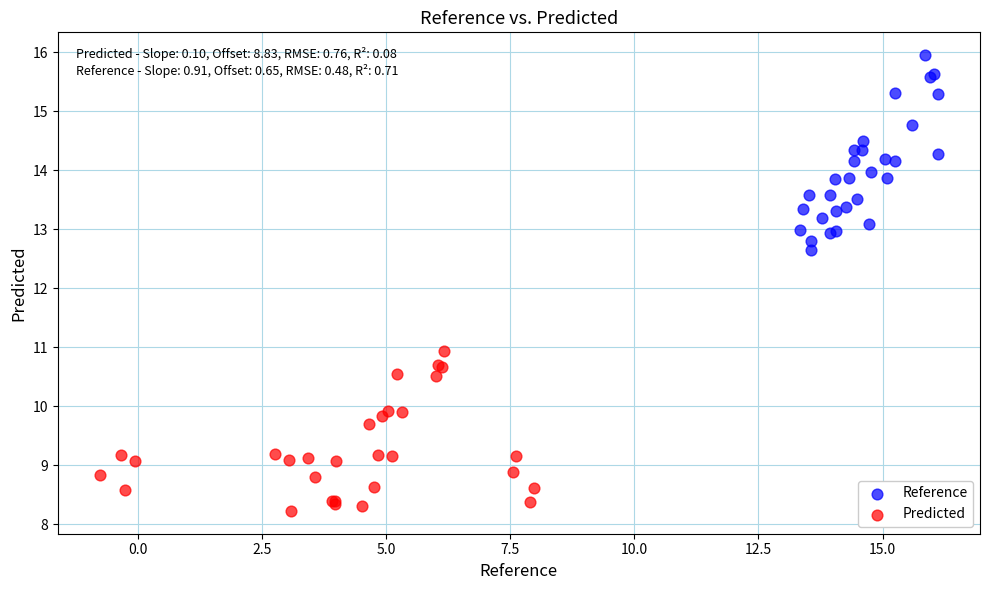

Which series has the largest Y range (max minus min)?

Reference